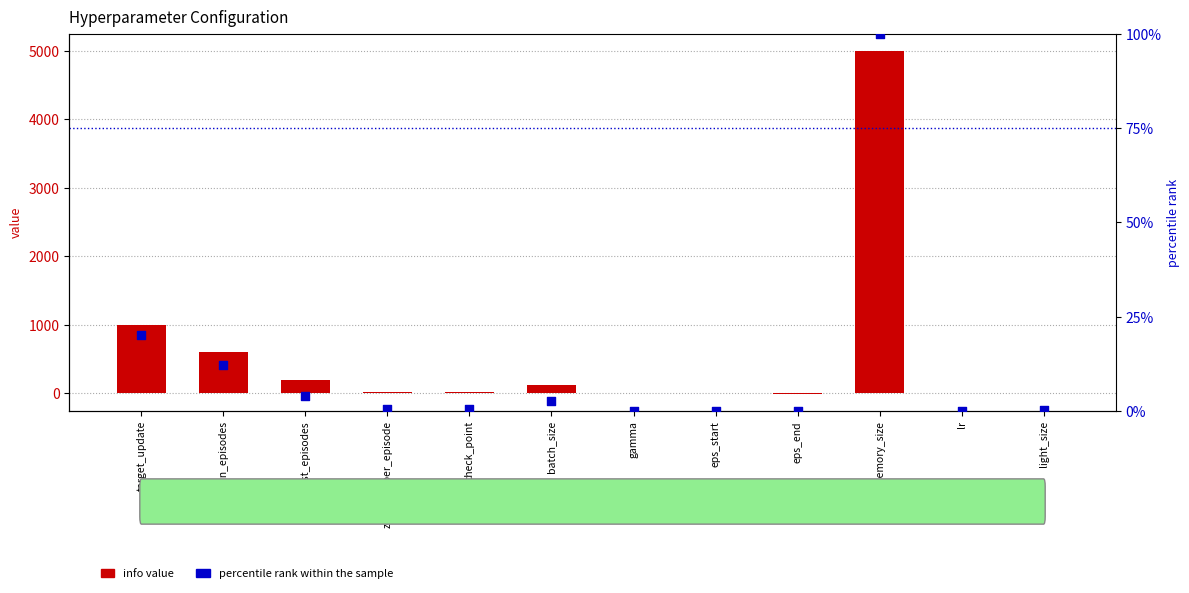

What is the total value across all series at zombies_per_episode?

20.5